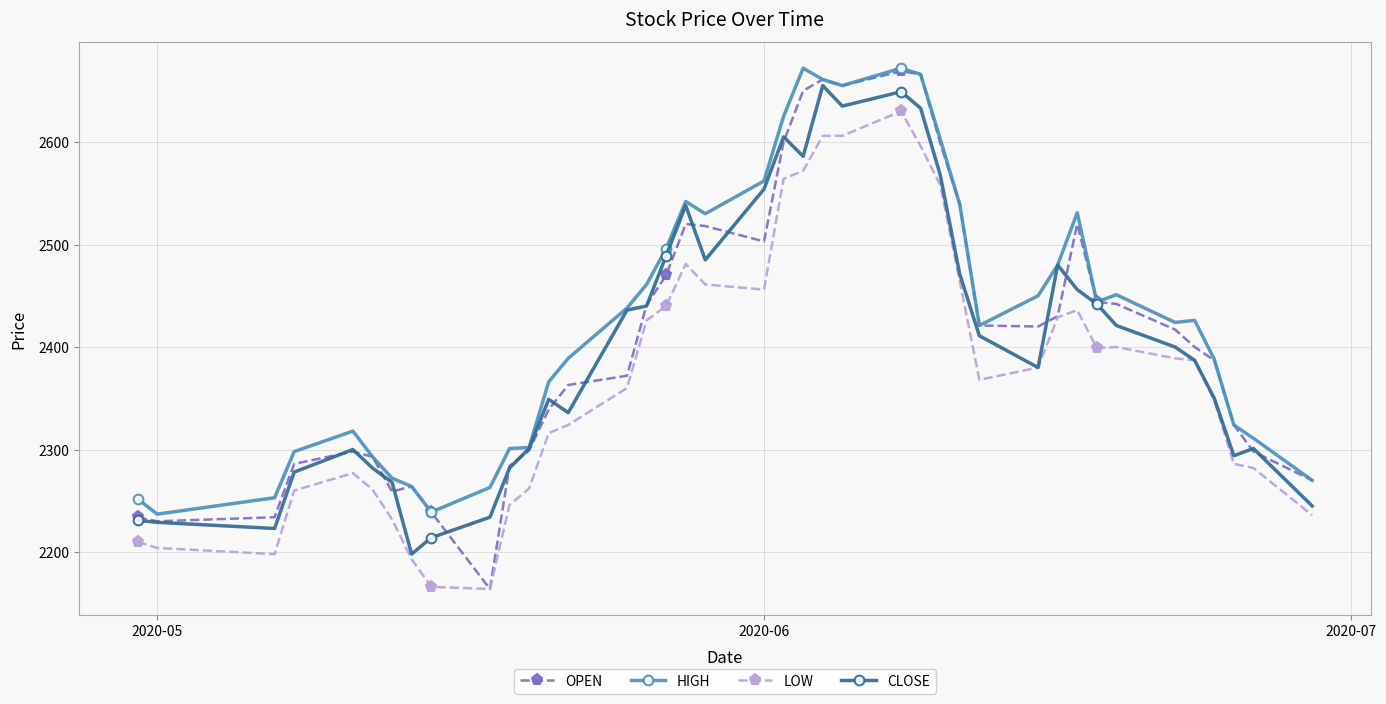

What is the minimum value shown in the chart?

2164